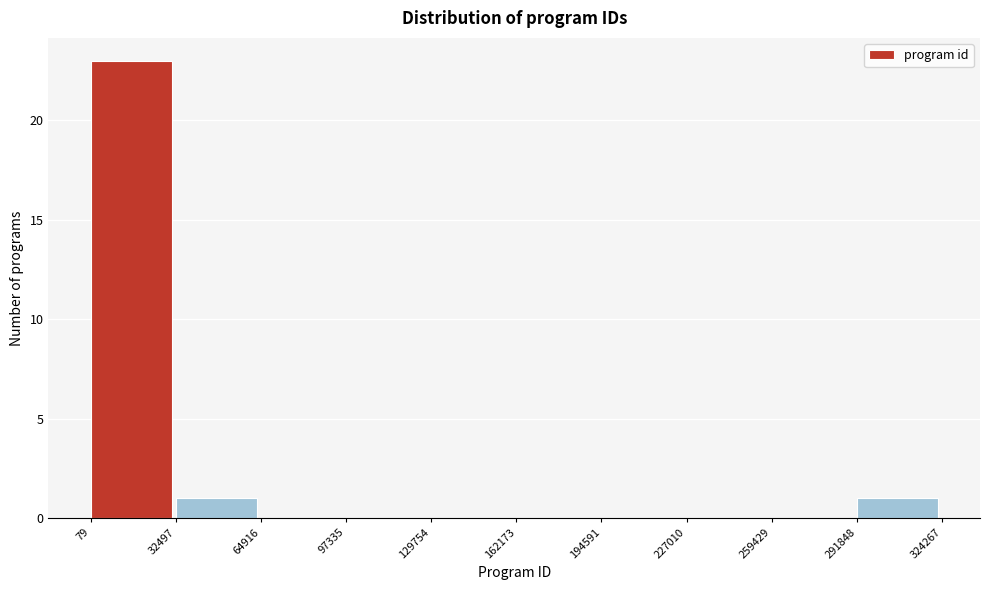

Over which range of the x-axis is the bar tallest?

79 to 32497